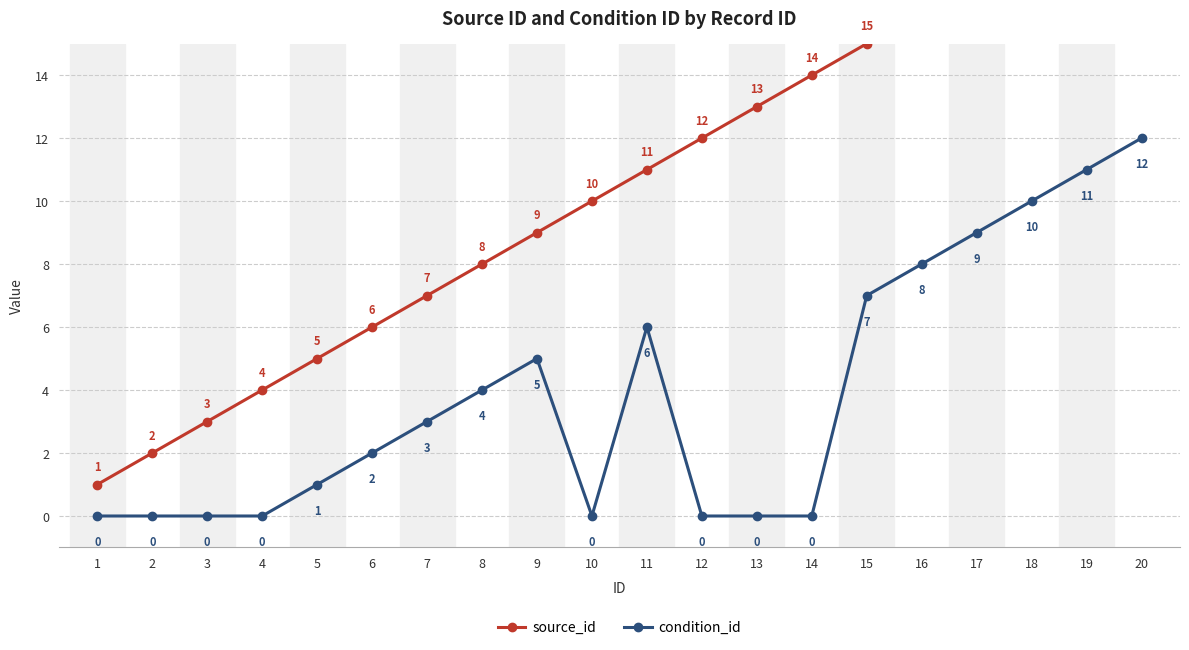

How many lines are shown in the chart?

2